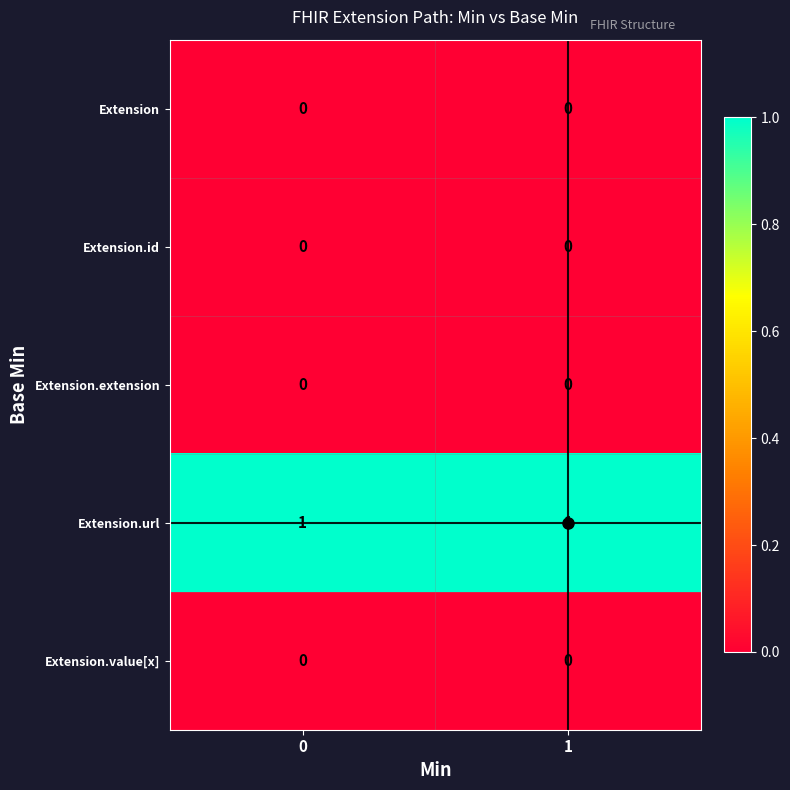

Count the number of categories in the chart.

2